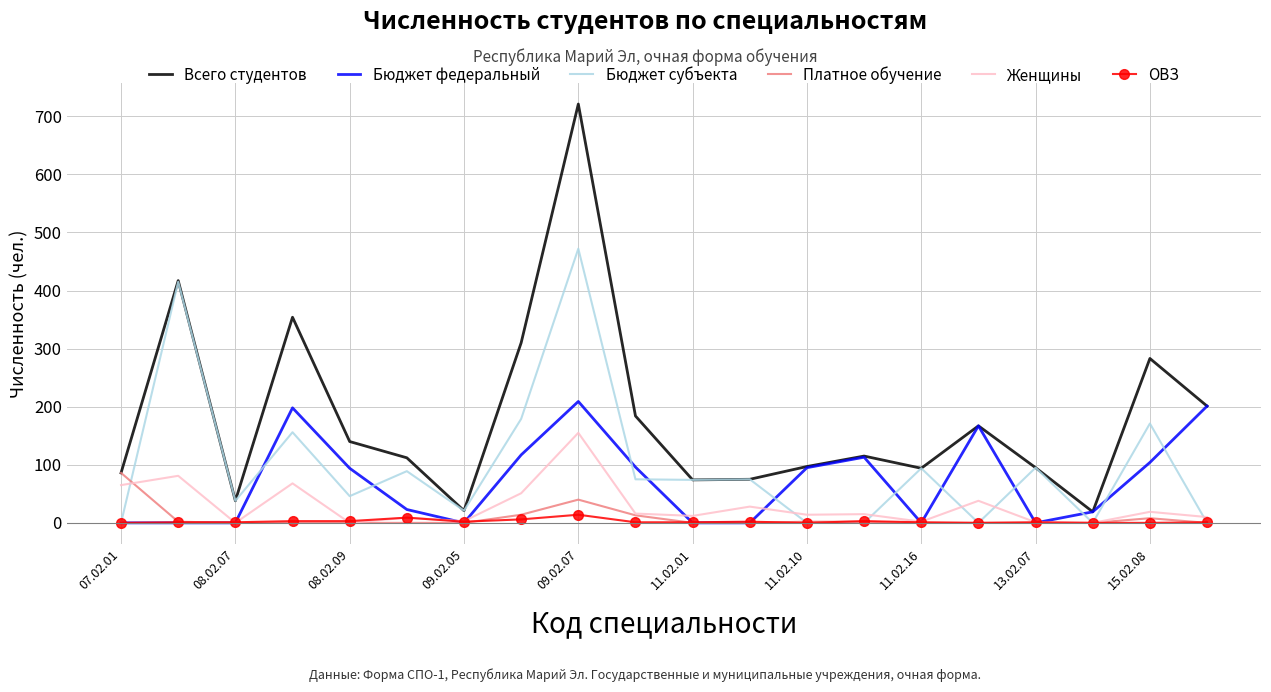

Which series has the largest total across all categories?

Всего студентов